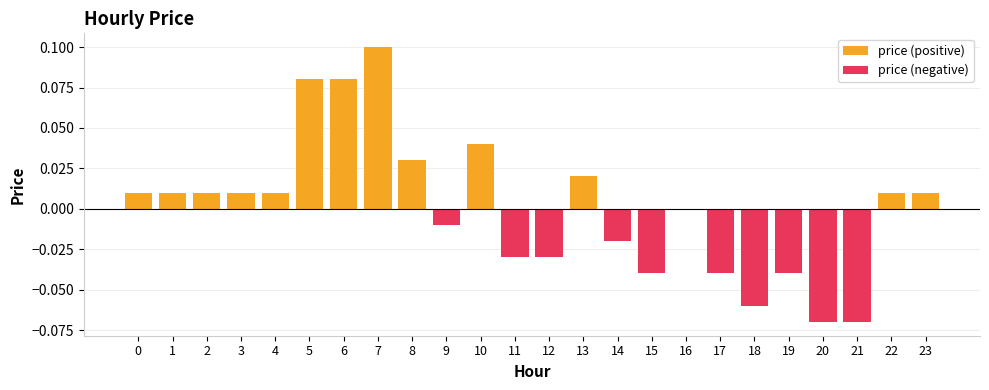

At 0, list the series in order from largest to smallest.

price (positive), price (negative)